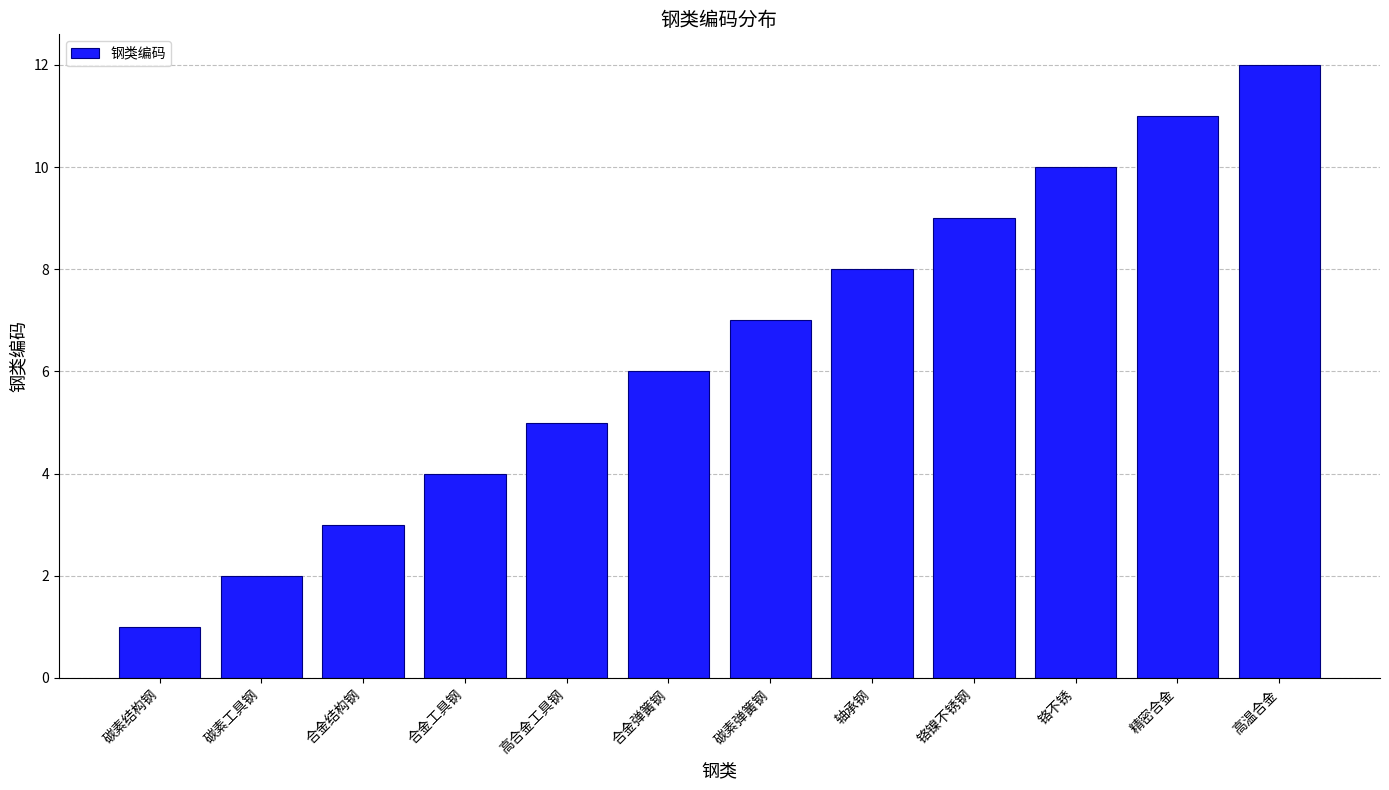

How many distinct data groups are displayed?

1